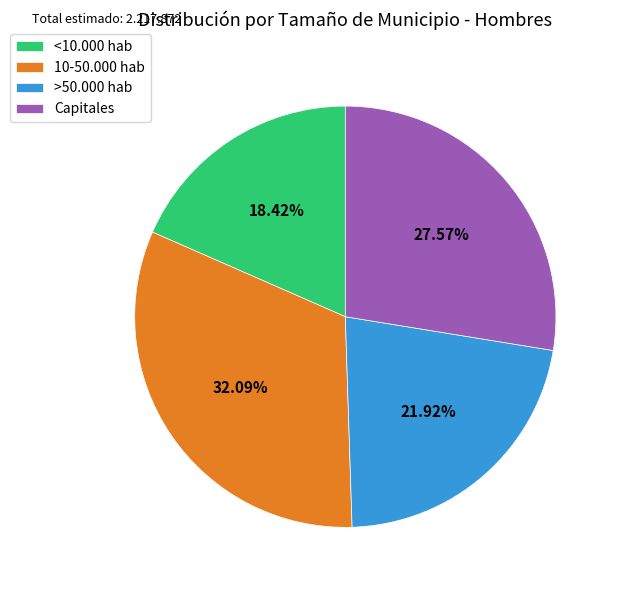

To the nearest percent, what is the combined percentage of Capitales and >50.000 hab?

49%